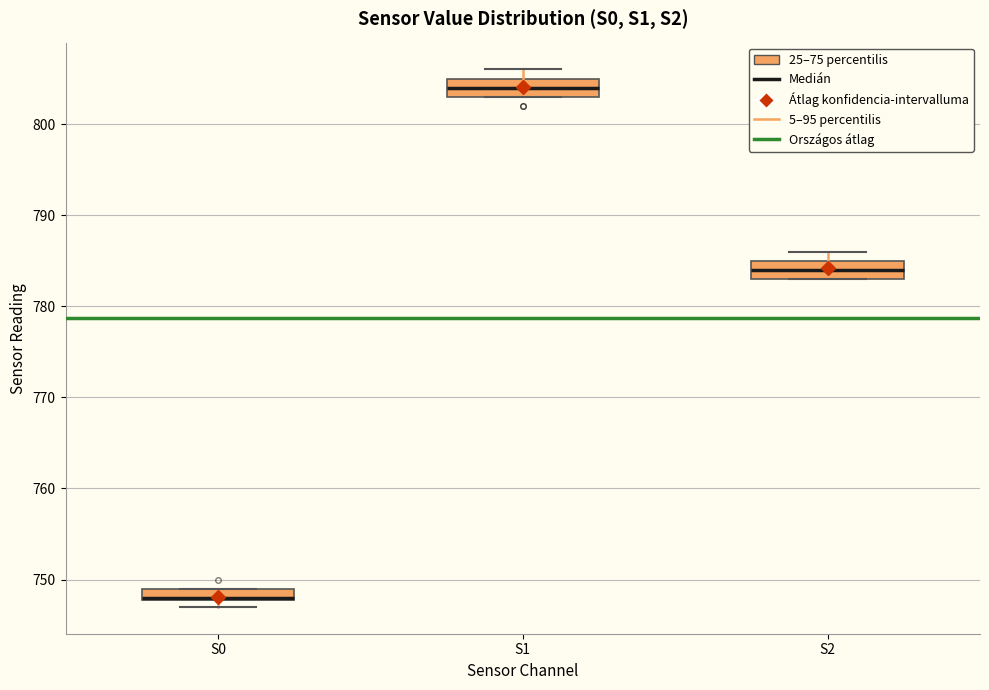

Where is the lower edge of the box for S1 on the y-axis? The values are not printed on the chart, so give them approximately, as read against the axis.

803